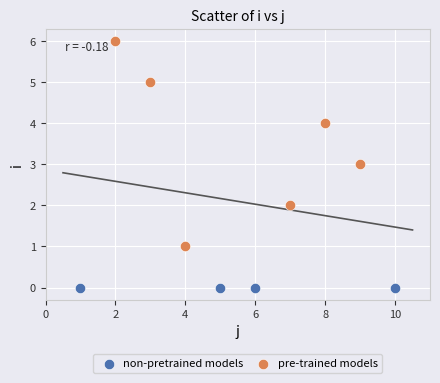

Which series contains the lowest Y value?

non-pretrained models